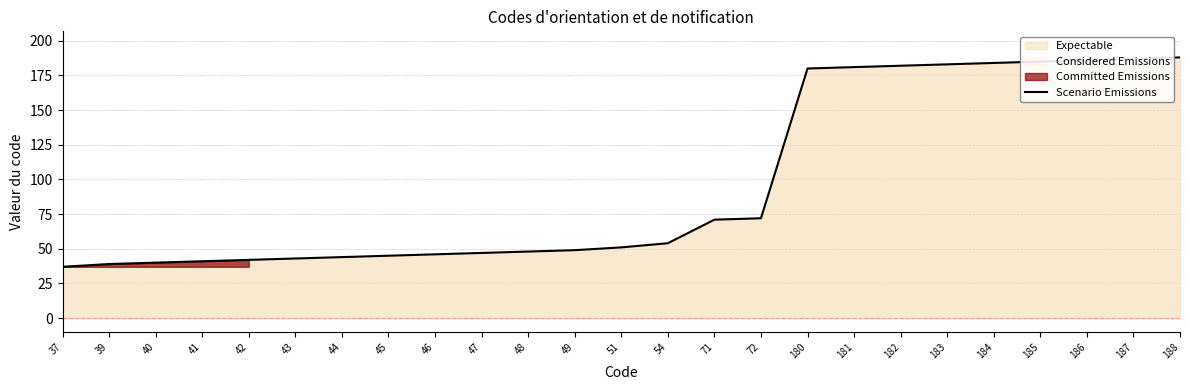

Approximately how many times larger is the value at 37 compared to 180?

0.2